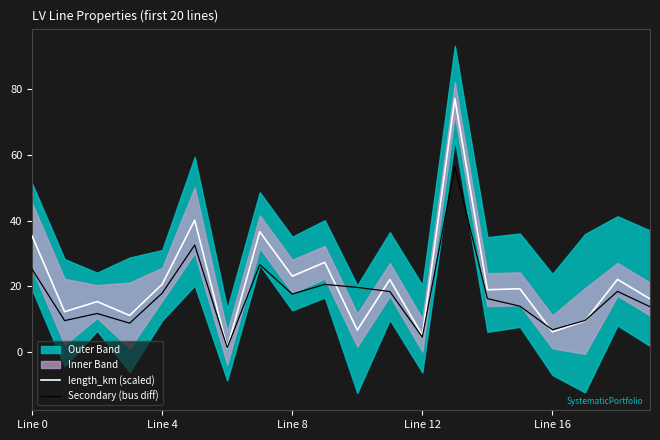

What is the total value across all series at 11?

40.6